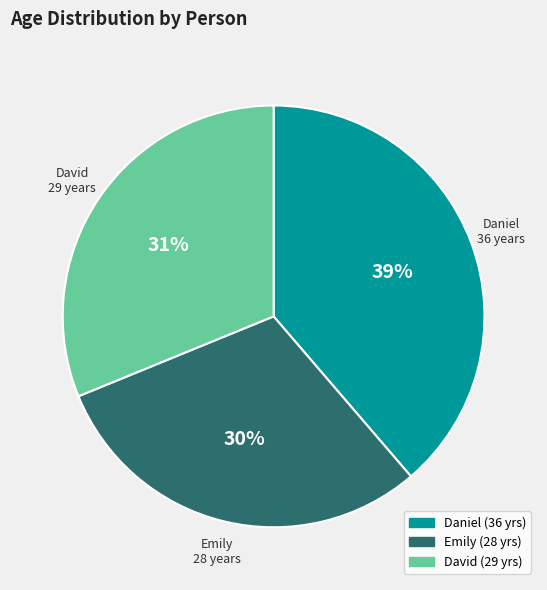

Count the number of slices in the pie.

3